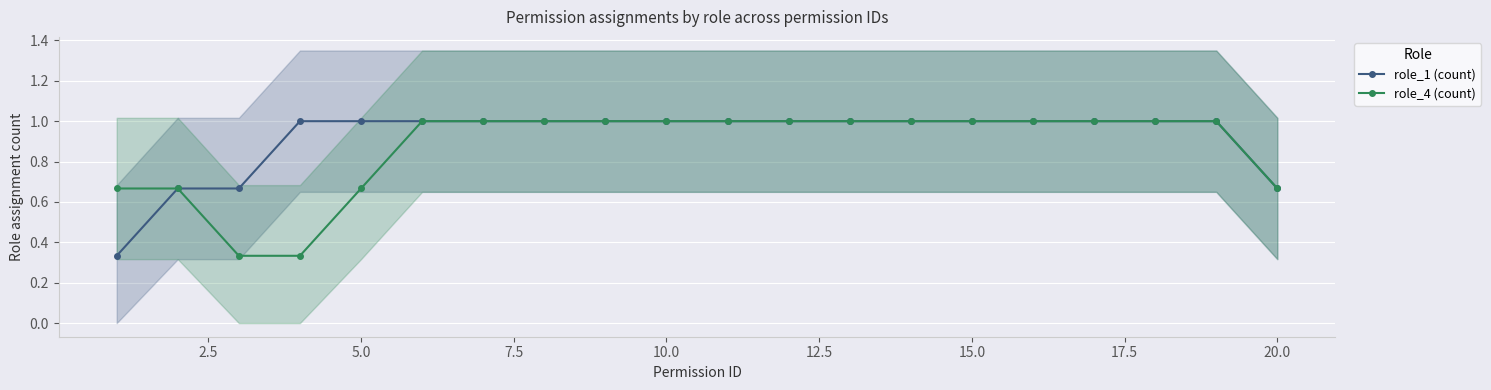

True or false: role_1 (count) has more than 1 interior local peaks.

False